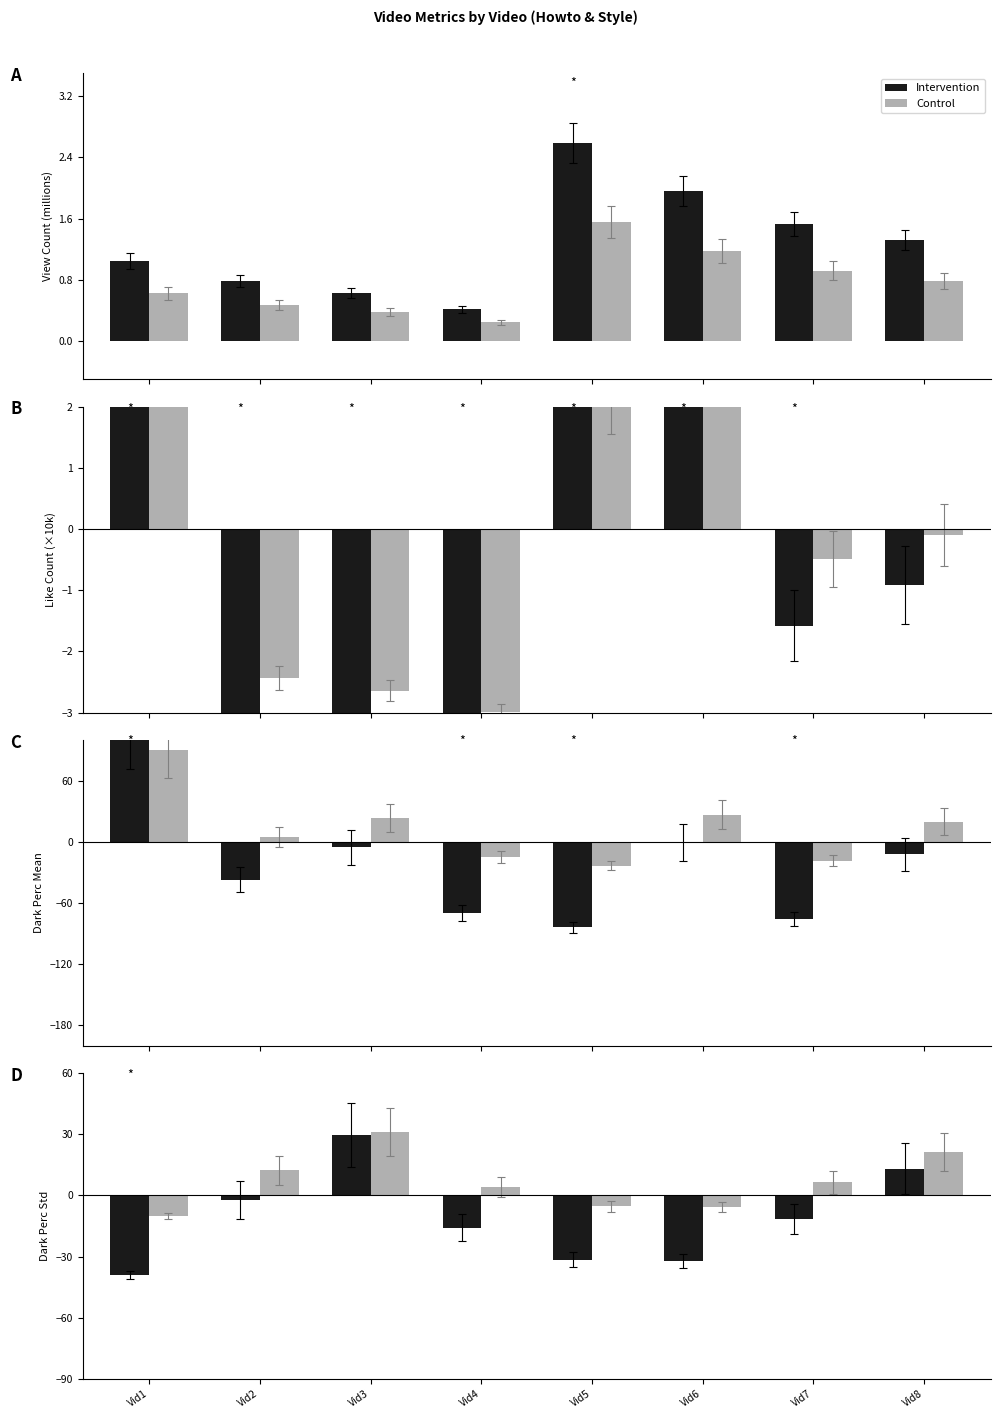

At which category does the chart reach its minimum across all series?

Vid1